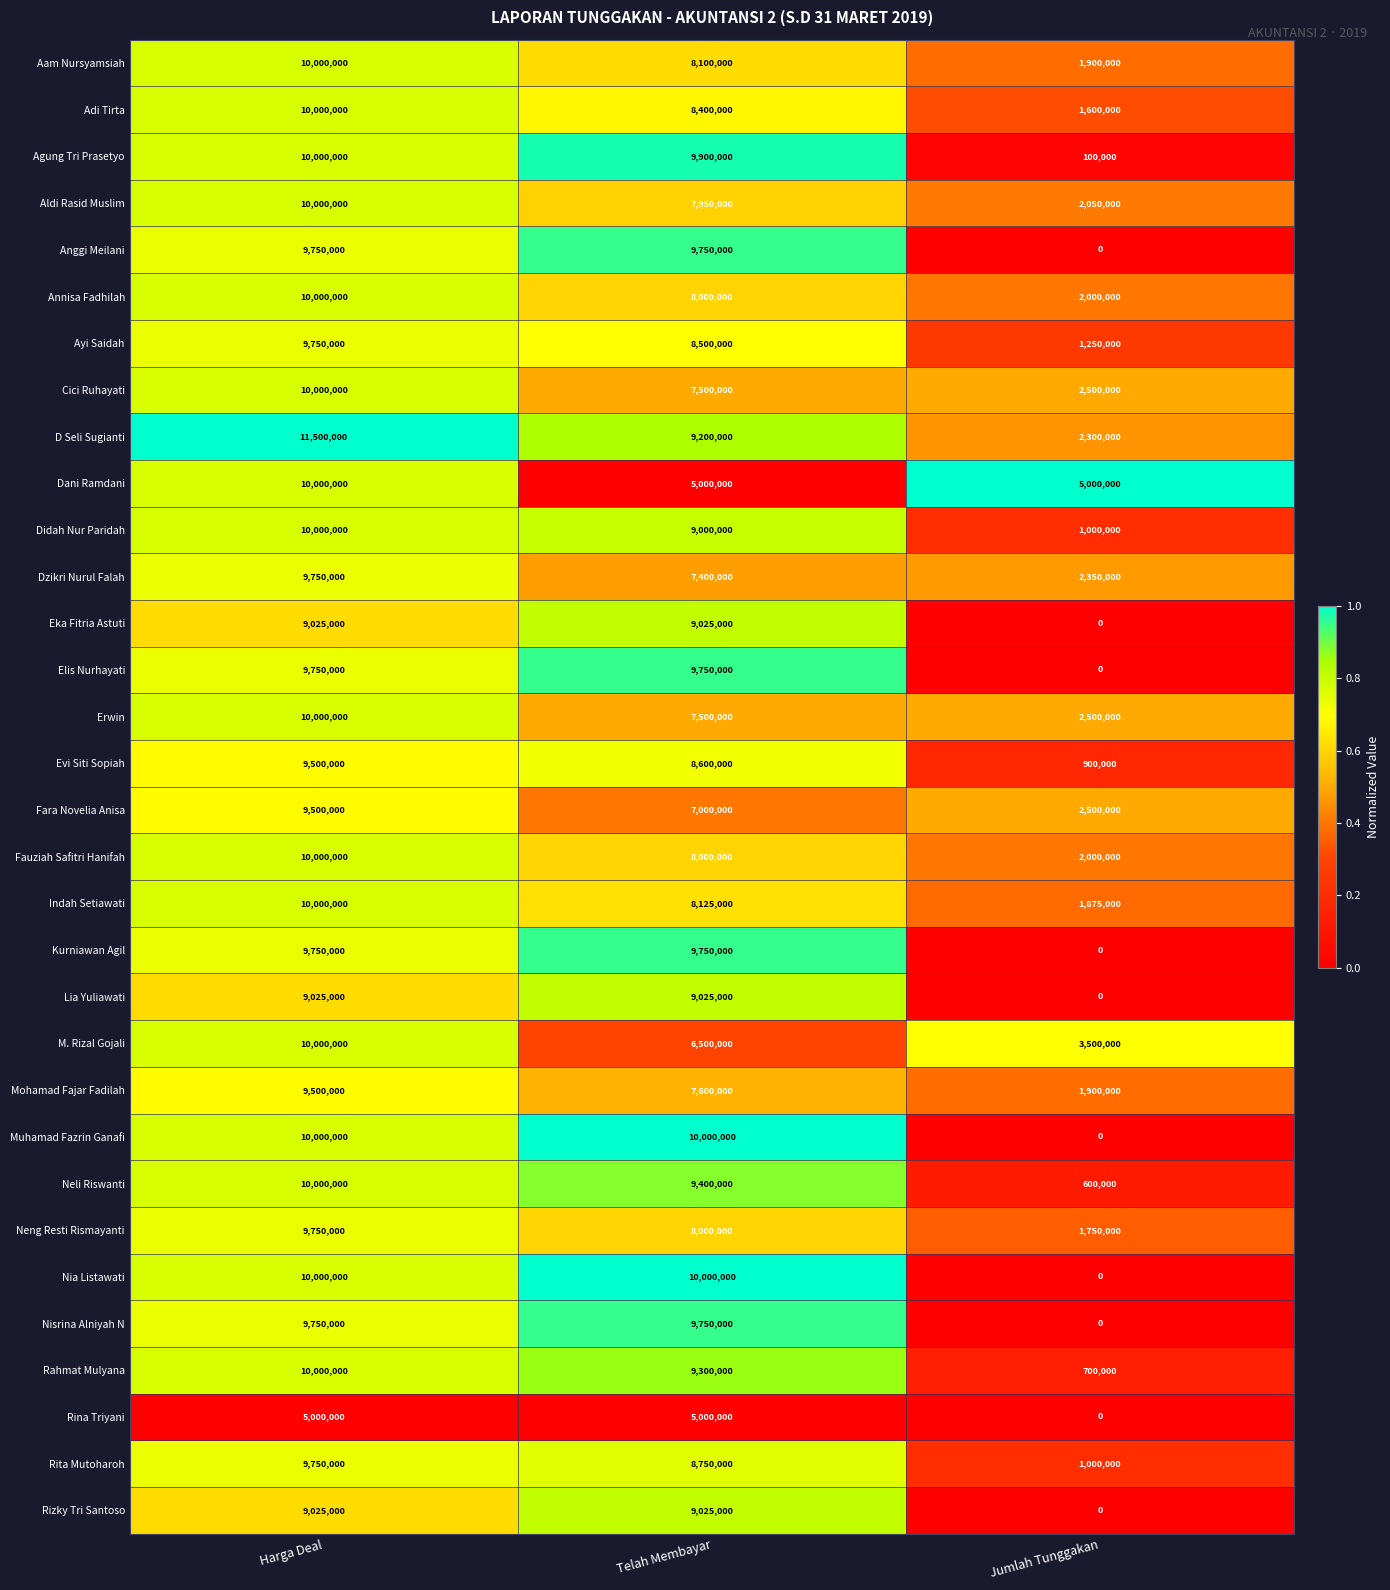

True or false: Annisa Fadhilah has a value of 10000000 at Harga Deal.

True